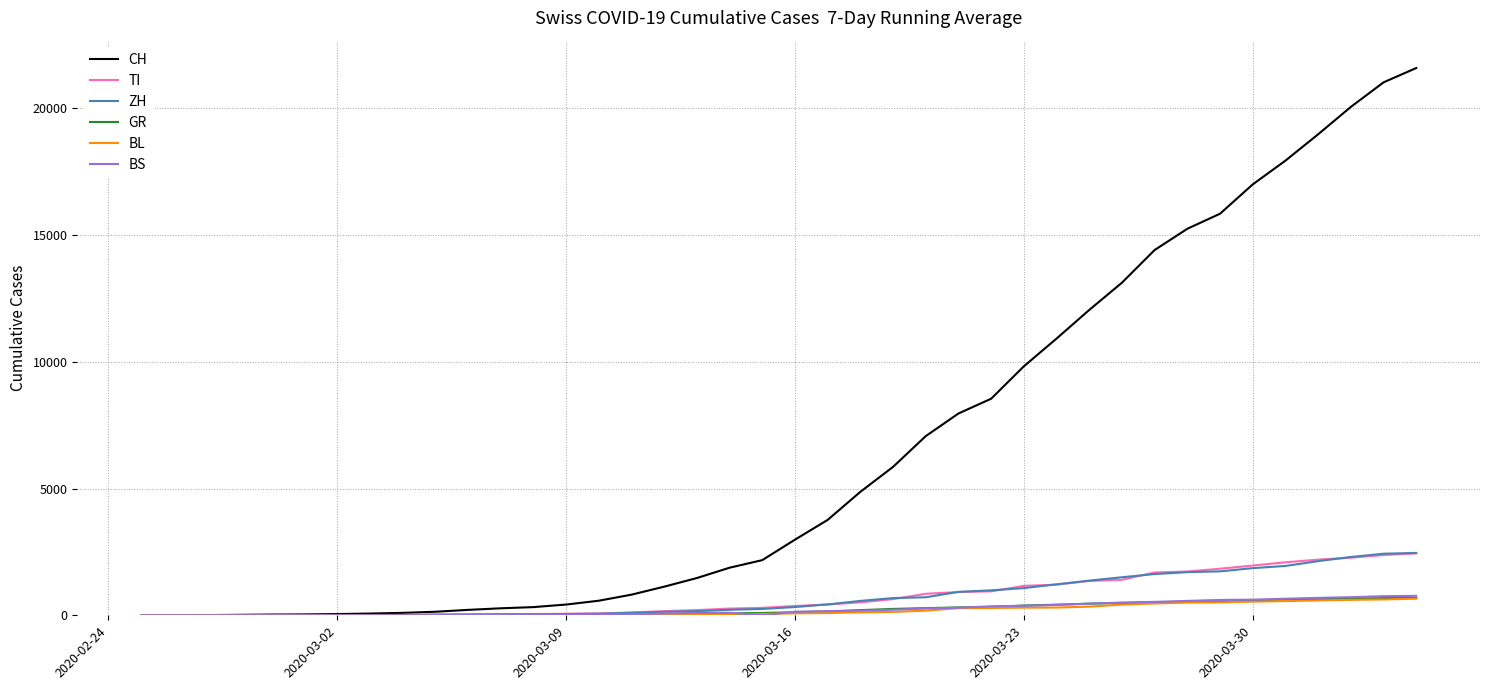

Which series has the largest range (max minus min)?

CH